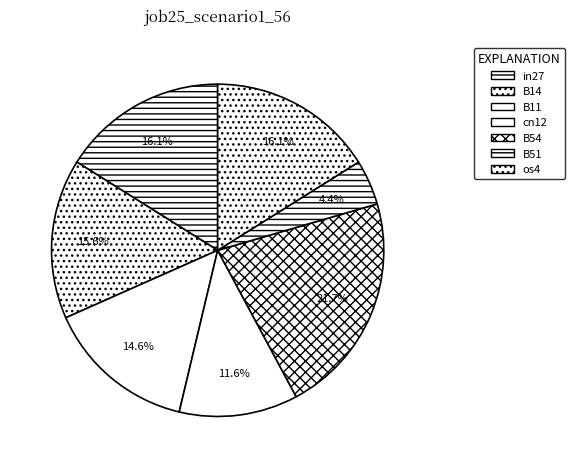

How many segments does this pie chart have?

7